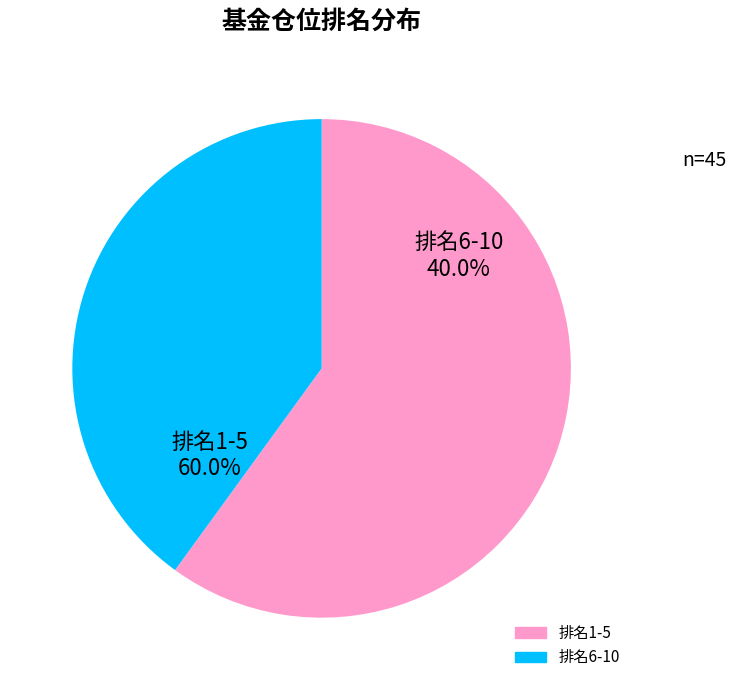

How much of the chart is everything except 9?

100.0%